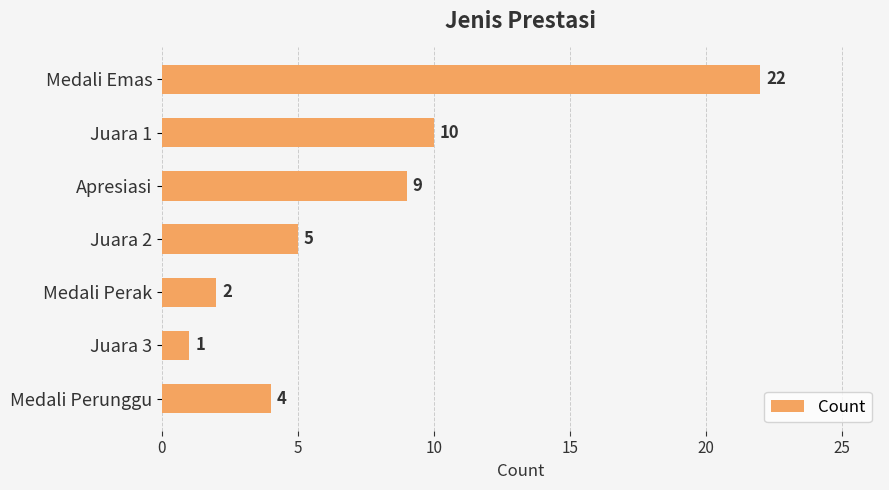

Which has a higher value, Medali Perak or Medali Perunggu?

Medali Perunggu